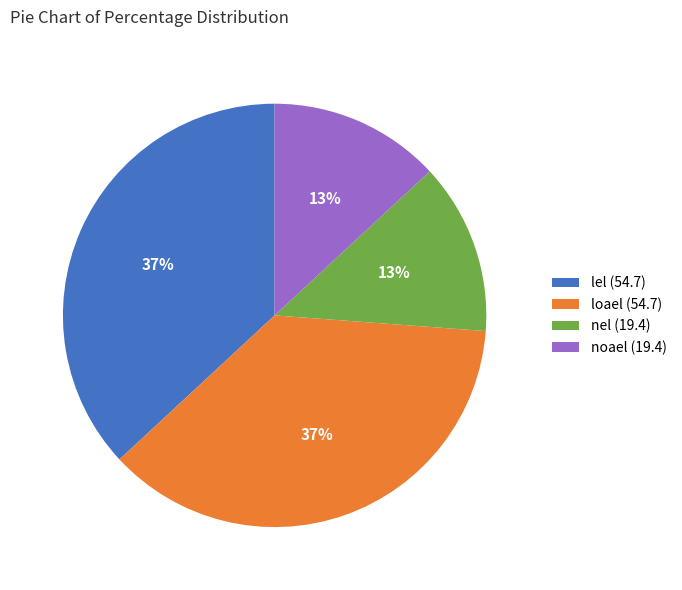

To the nearest percent, what is the difference between the largest and smallest slice percentages?

24%